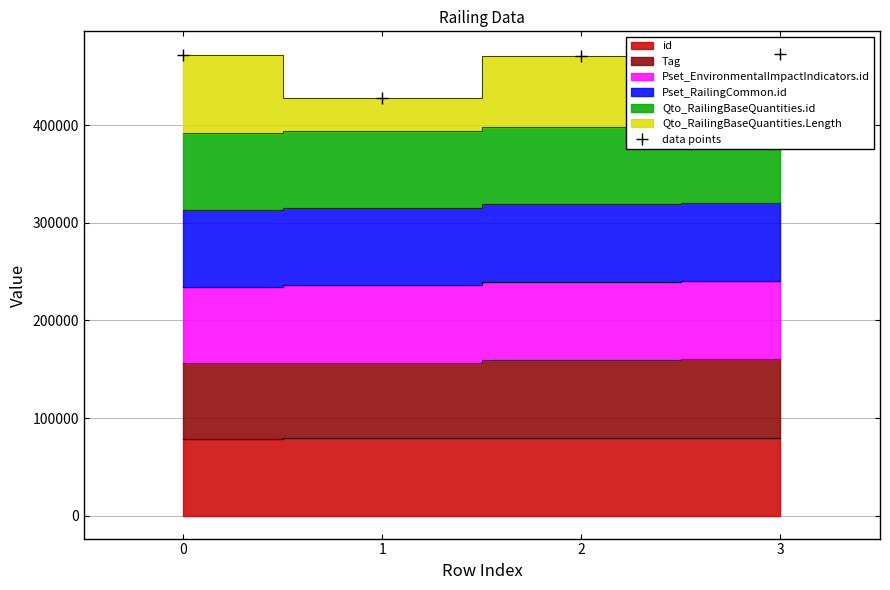

Count the number of categories in the chart.

4